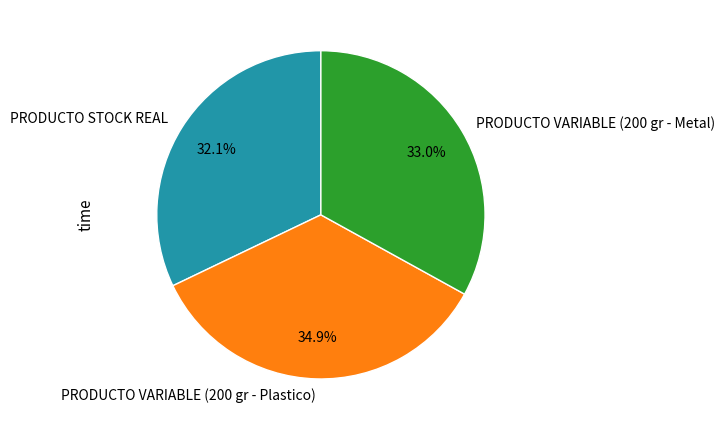

Is PRODUCTO STOCK REAL the majority of the pie?

No